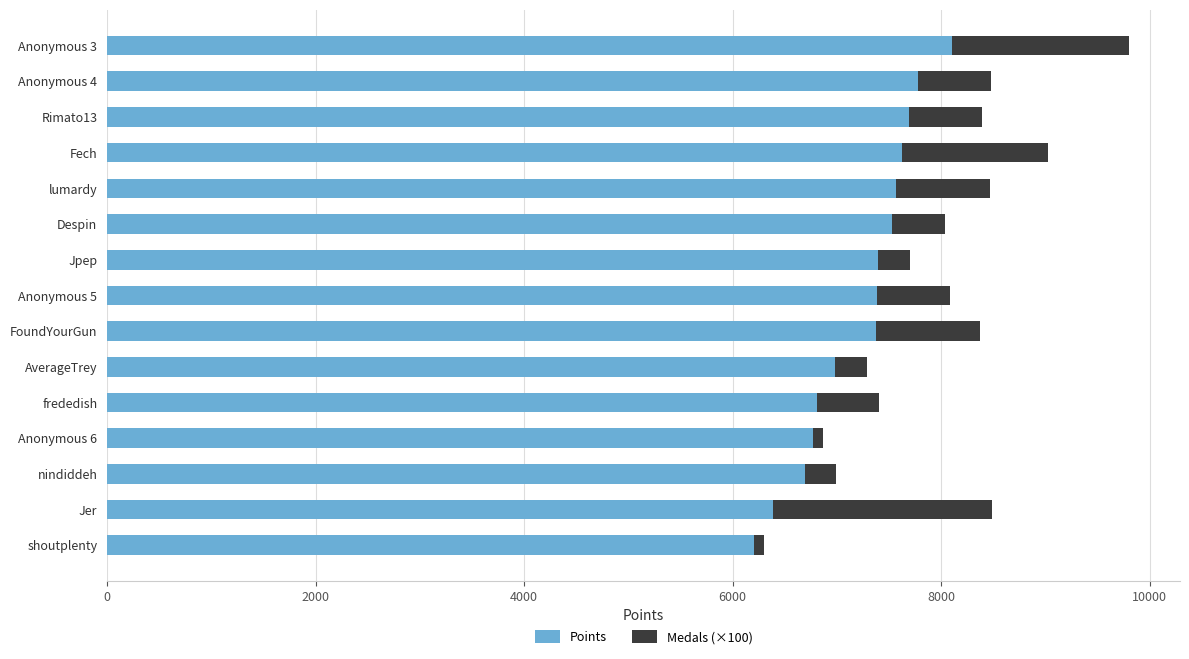

How many data points in Points are less than 7388?

7